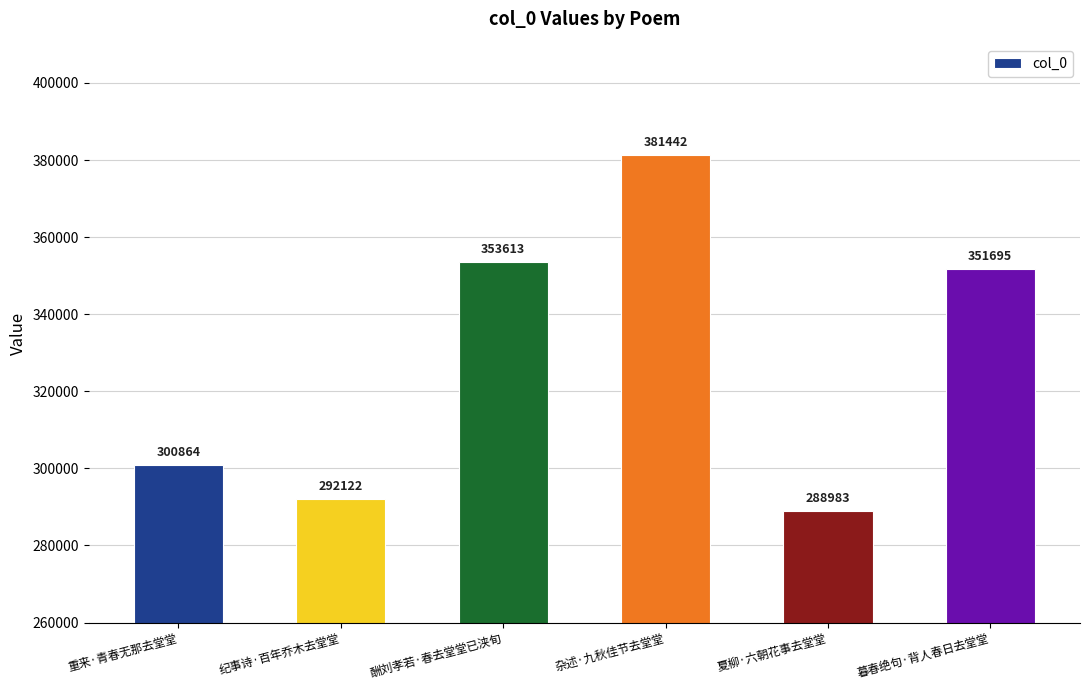

What is the label of the 4th bar from the right?

酬刘孝若·春去堂堂已浃旬